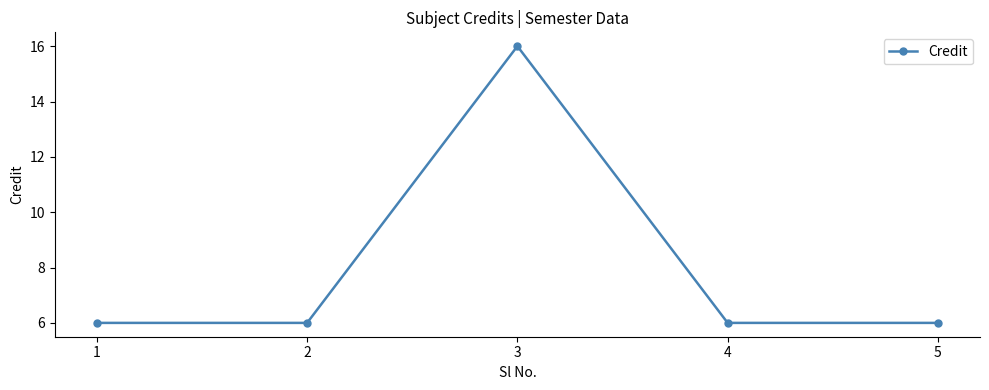

How many data points does each series have?

5